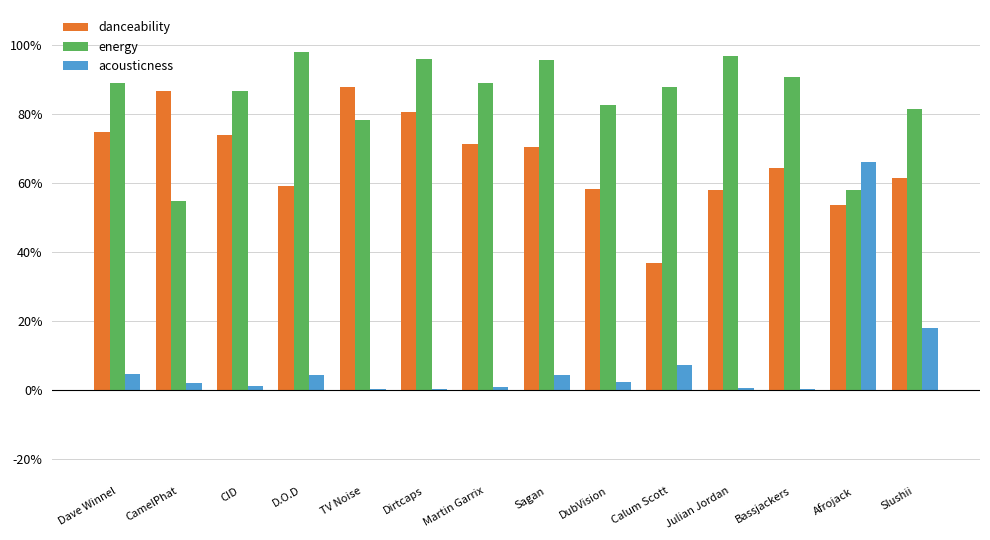

Are the bars horizontal?

No